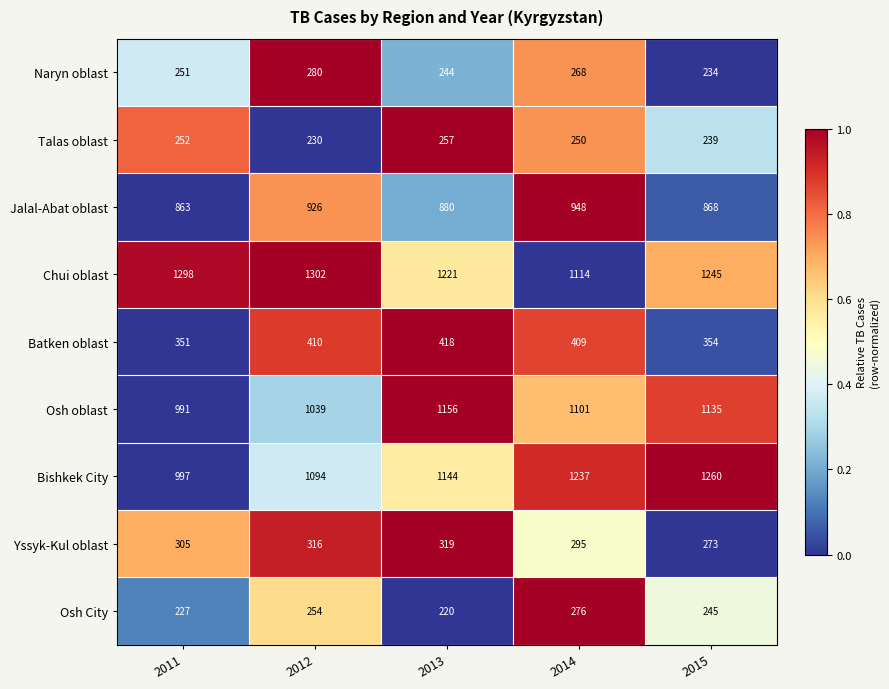

What is the difference between the maximum and minimum values in the Bishkek City series?

263